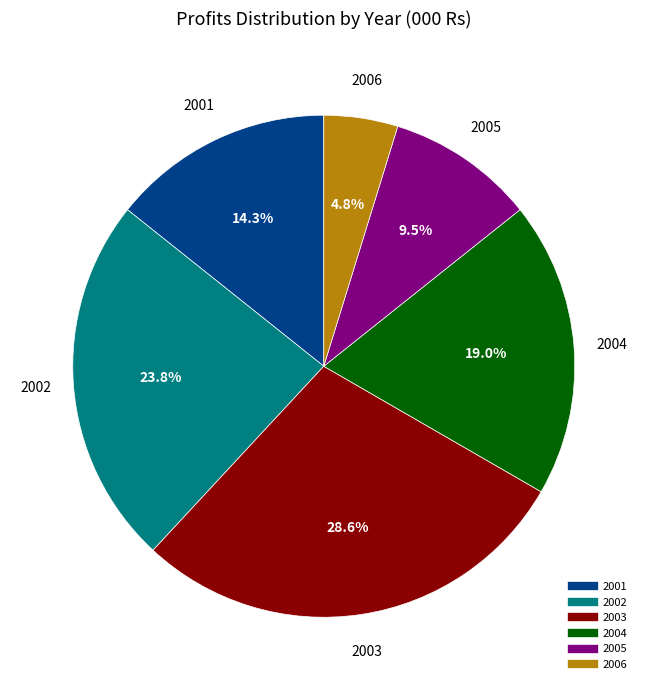

Which category has the smallest portion of the pie?

2006